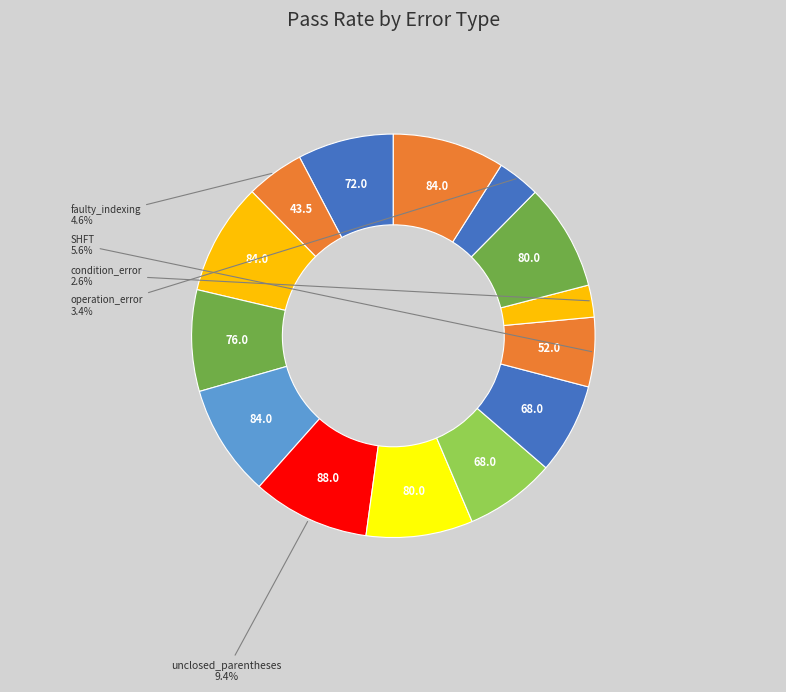

How many slices are in this pie chart?

14